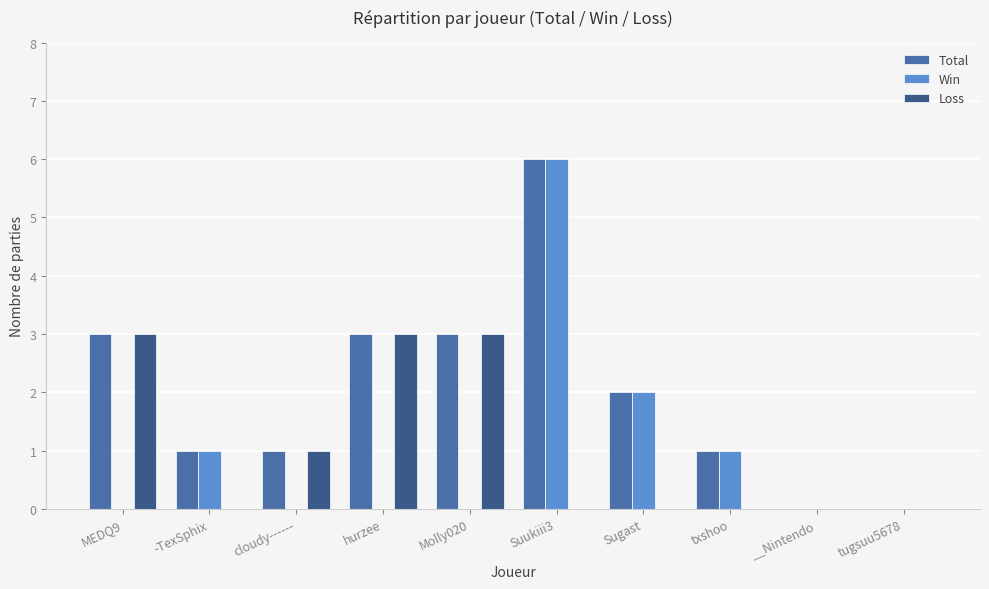

True or false: Win has a value of 8 at Suukiii3.

False